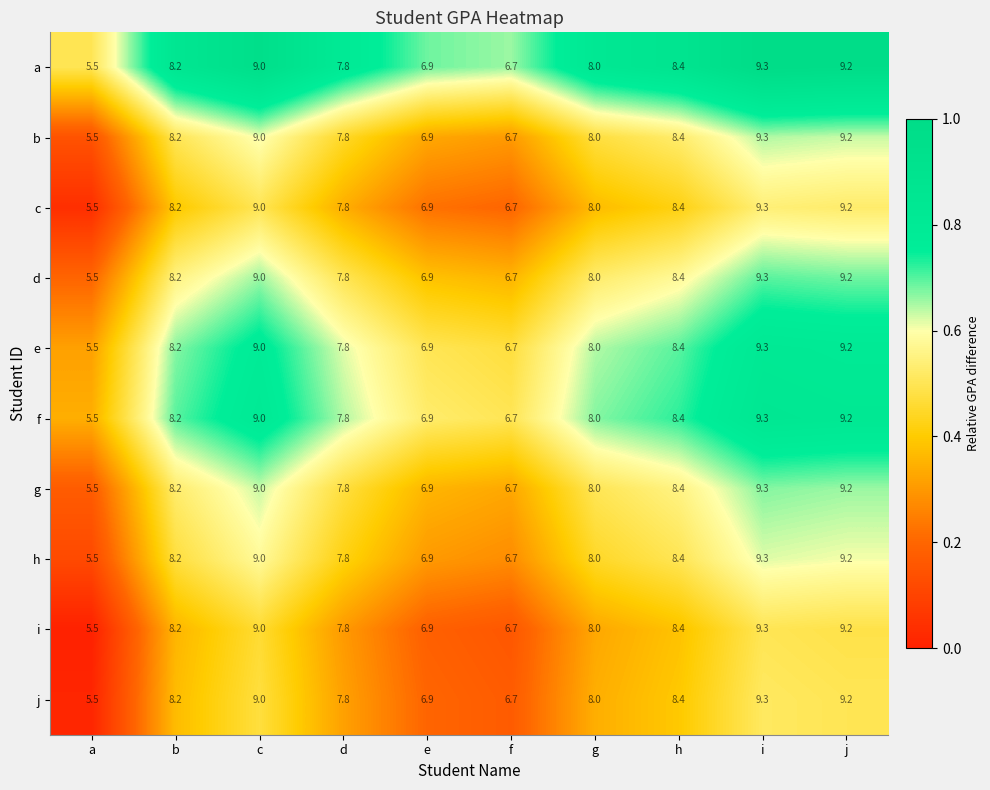

True or false: i has a value of 8.4 at h.

True